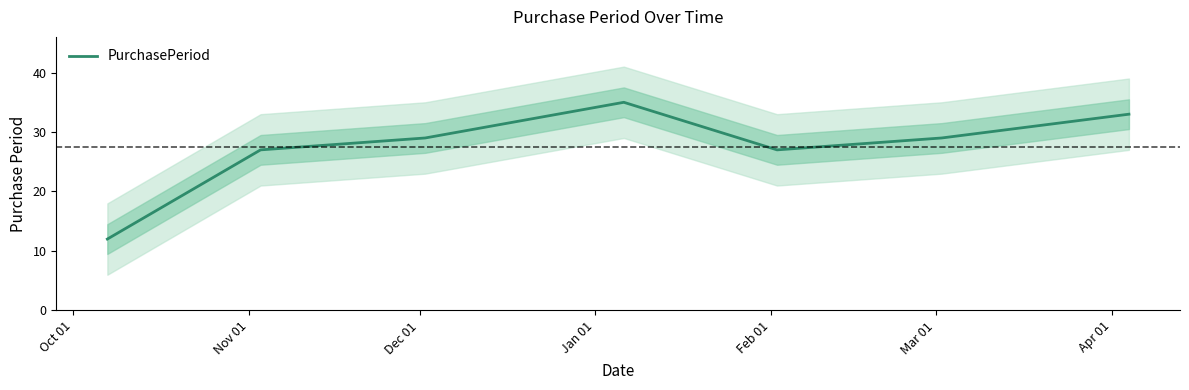

What is the maximum value for PurchasePeriod?

35